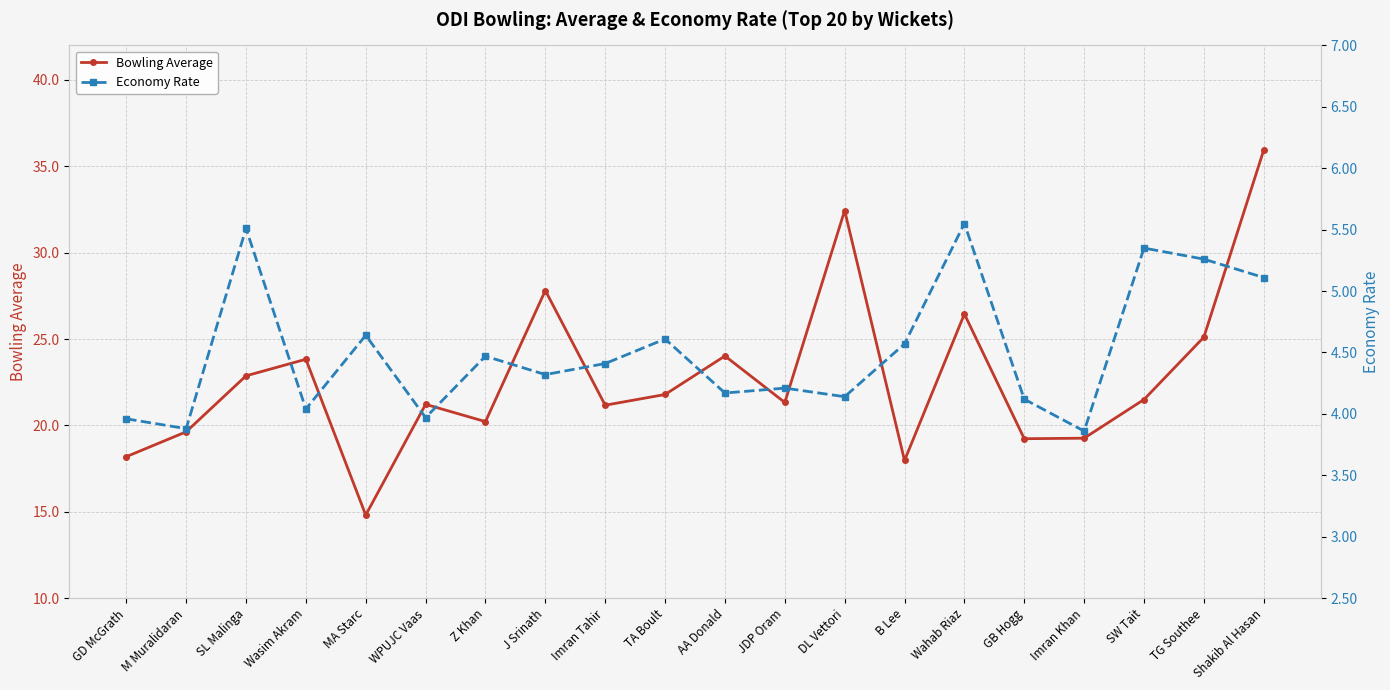

True or false: Economy Rate and Bowling Average intersect in this chart.

False